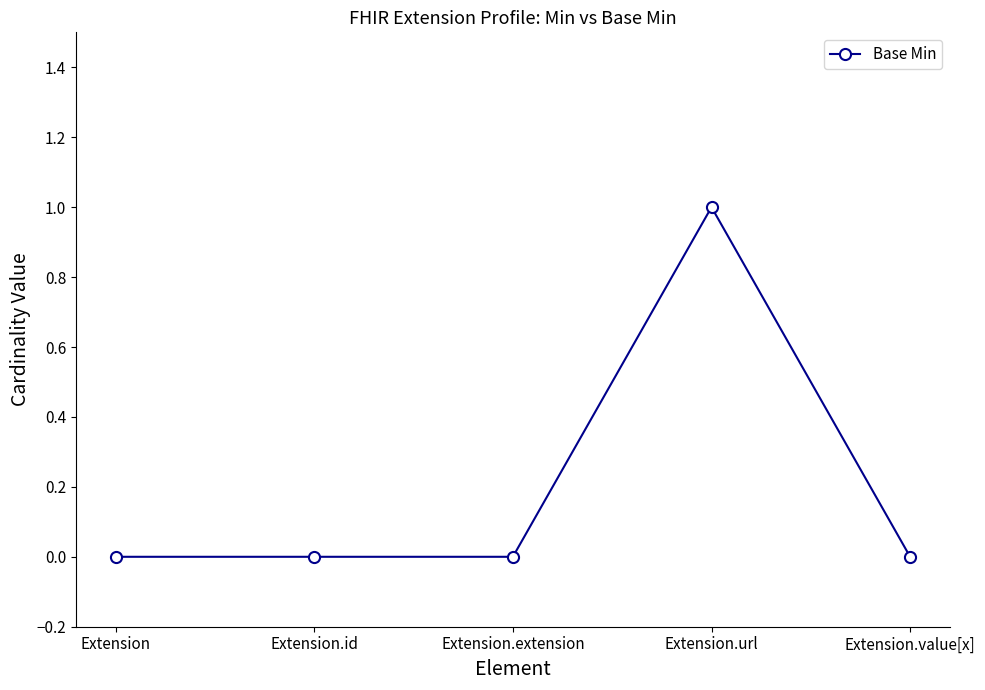

True or false: there are more than 2 points higher than both neighbors.

False